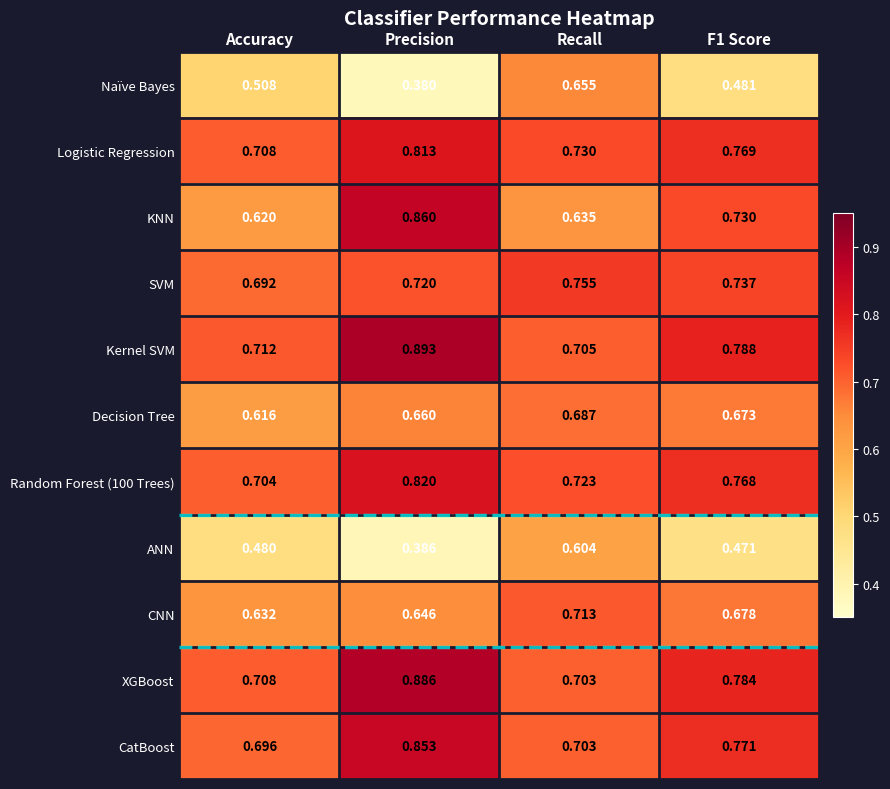

Between Accuracy and Recall, which series saw the biggest shift?

Naïve Bayes